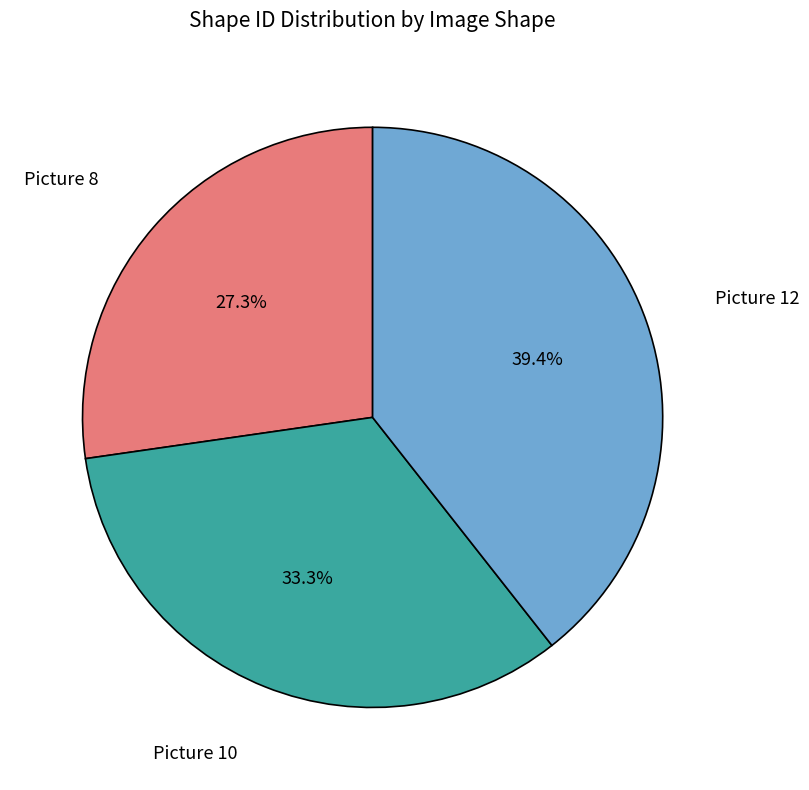

What percentage is NOT represented by Picture 10?

66.7%